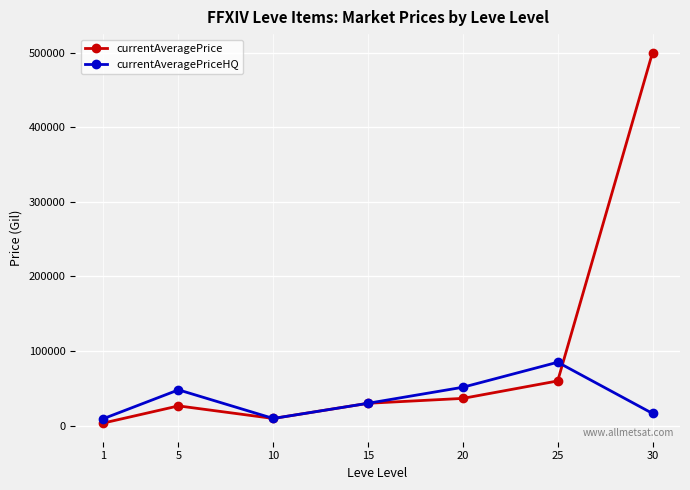

True or false: currentAveragePriceHQ has more than 2 interior local peaks.

False